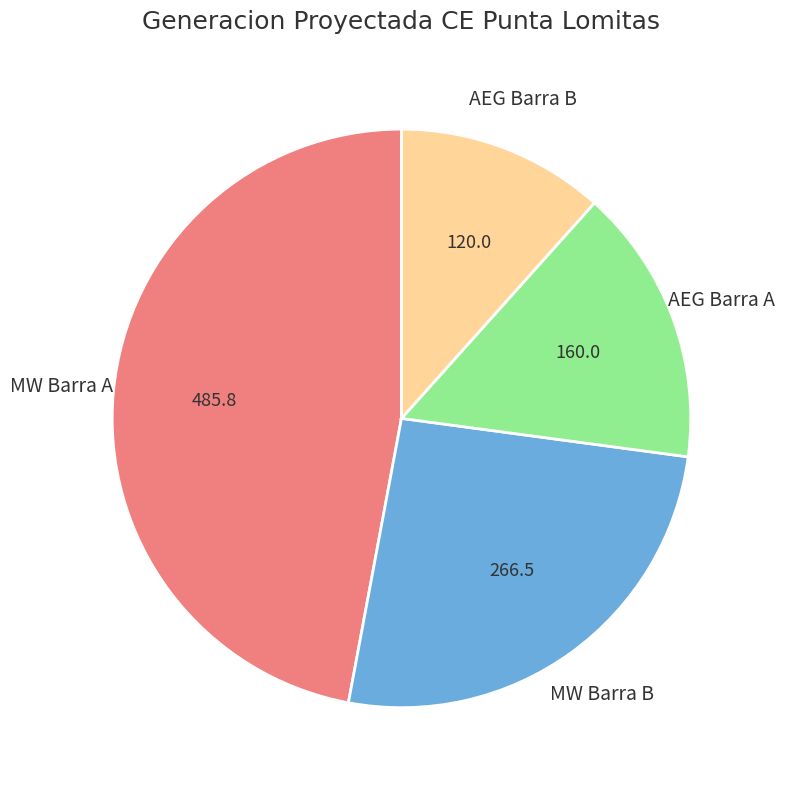

Is there any slice that represents more than half of the pie?

No